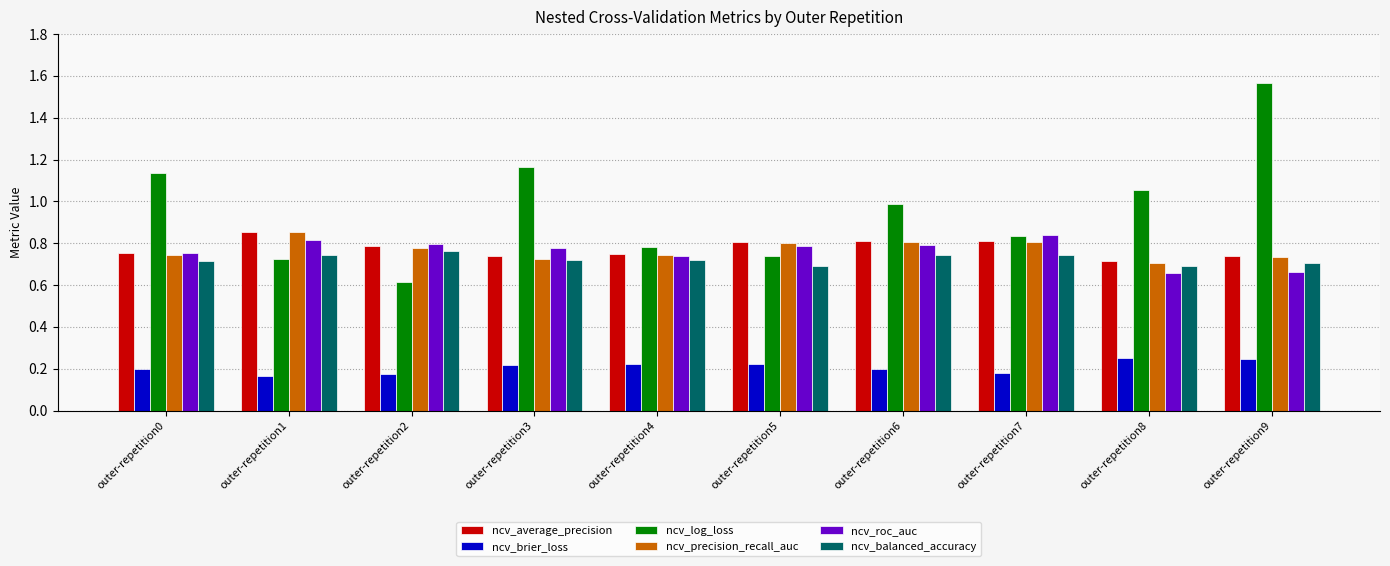

True or false: ncv_brier_loss has a value of 0.3 at outer-repetition7.

False